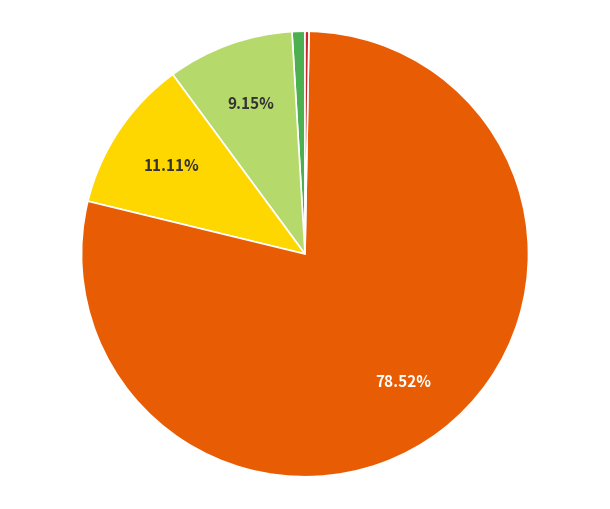

Is there any slice that represents more than half of the pie?

Yes